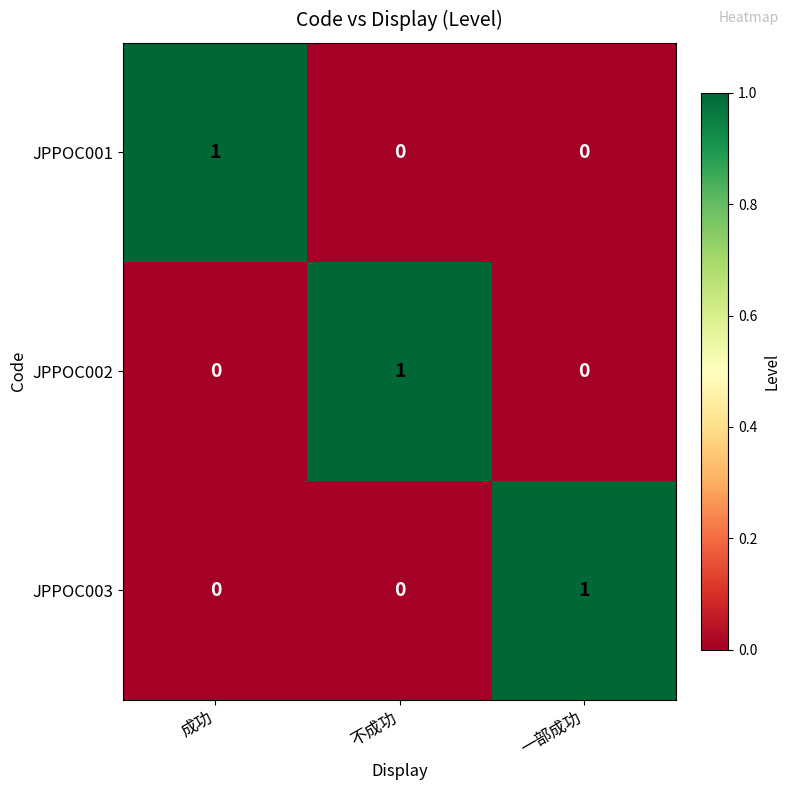

Is it true that JPPOC002 equals 1 at 一部成功?

False